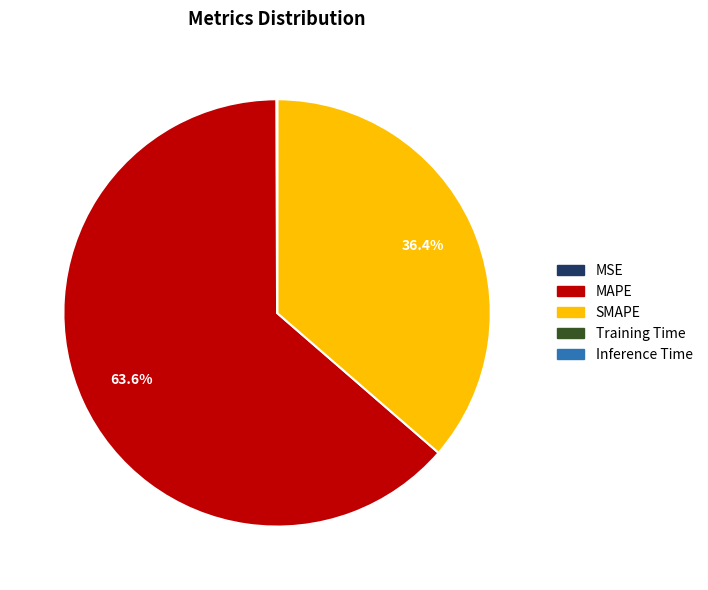

Is there a majority slice in this chart?

Yes